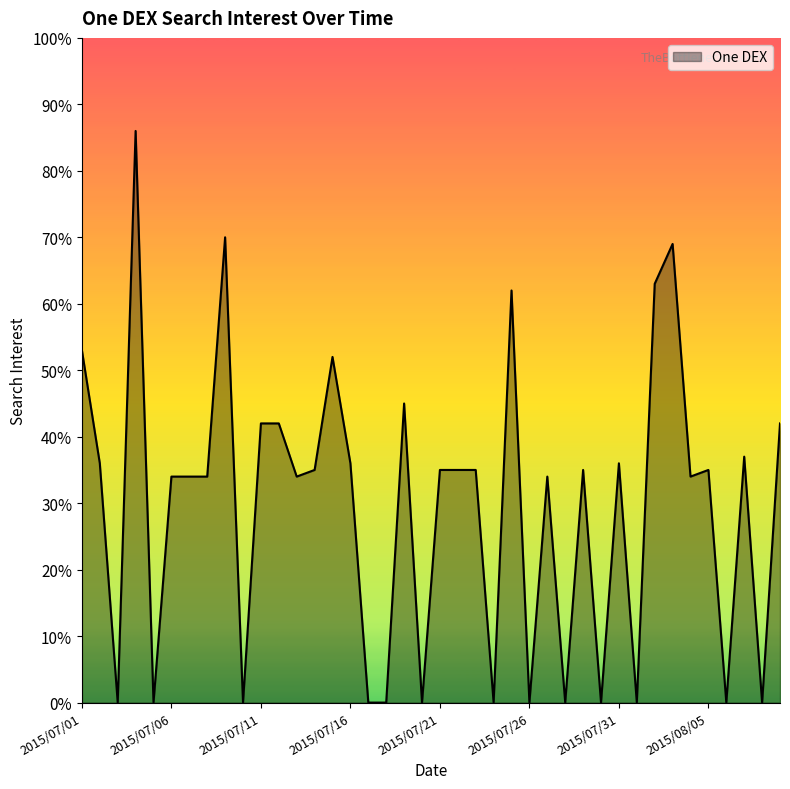

Reading left to right, what are all the values shown in this chart?

53	36	0	86	0	34	34	34	70	0	42	42	34	35	52	36	0	0	45	0	35	35	35	0	62	0	34	0	35	0	36	0	63	69	34	35	0	37	0	42